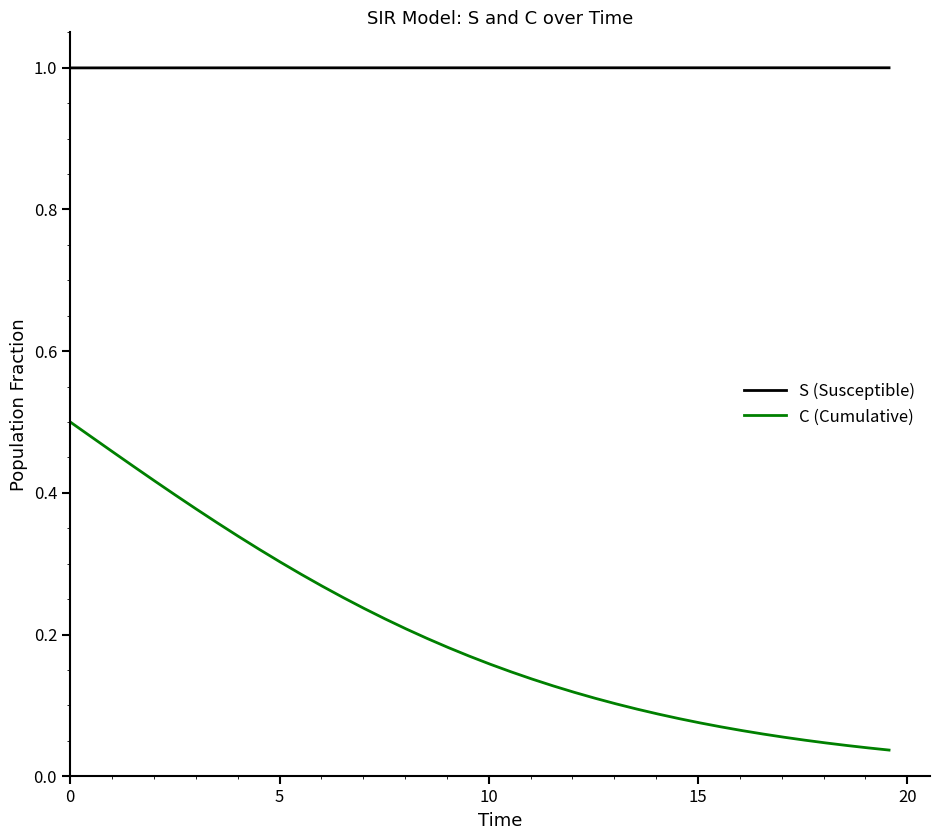

What is the sum of all S (Susceptible) values?

40.0